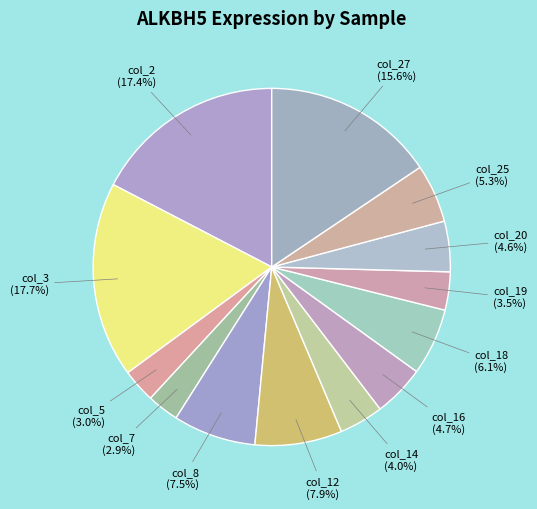

Between col_18 and col_14, which is larger?

col_18